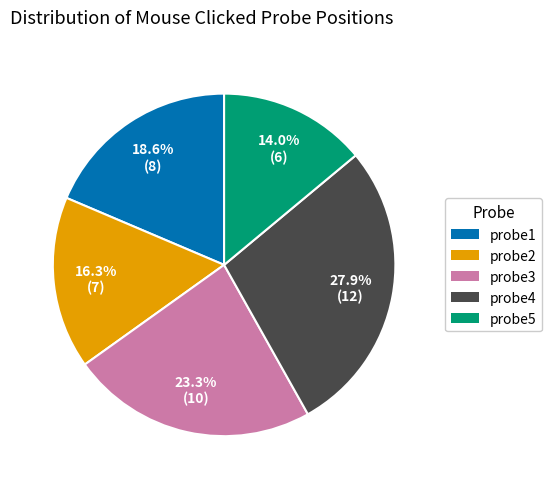

To the nearest percent, what portion does probe5 represent?

14%